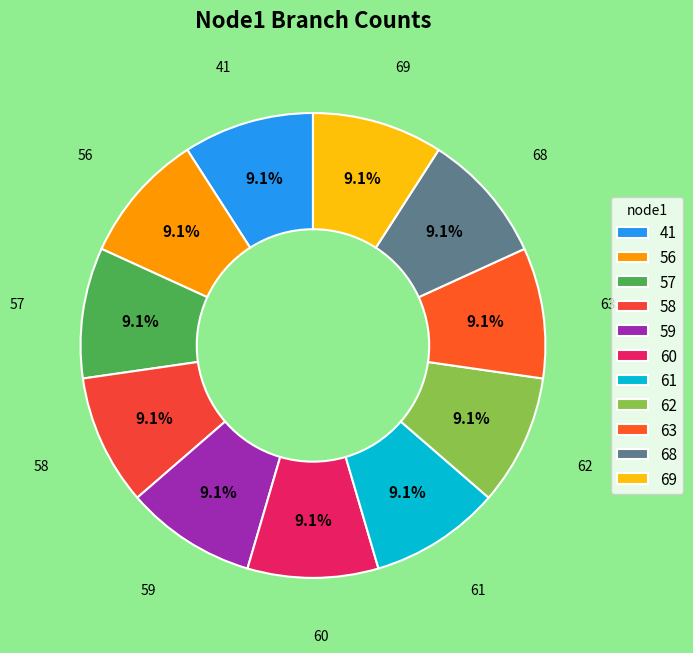

How many segments does this pie chart have?

11